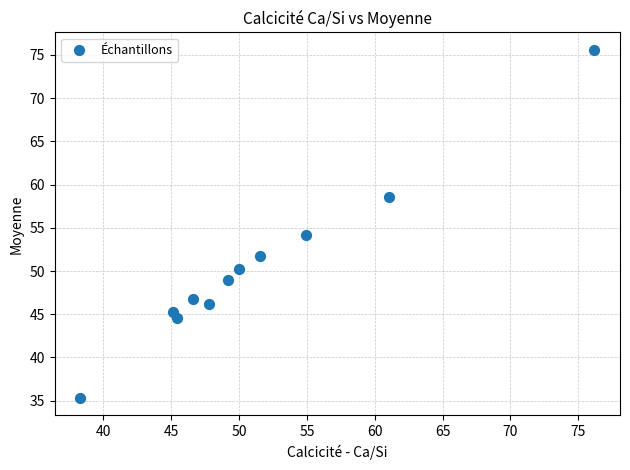

What Y value in the scatter plot is closest to 55?

54.2